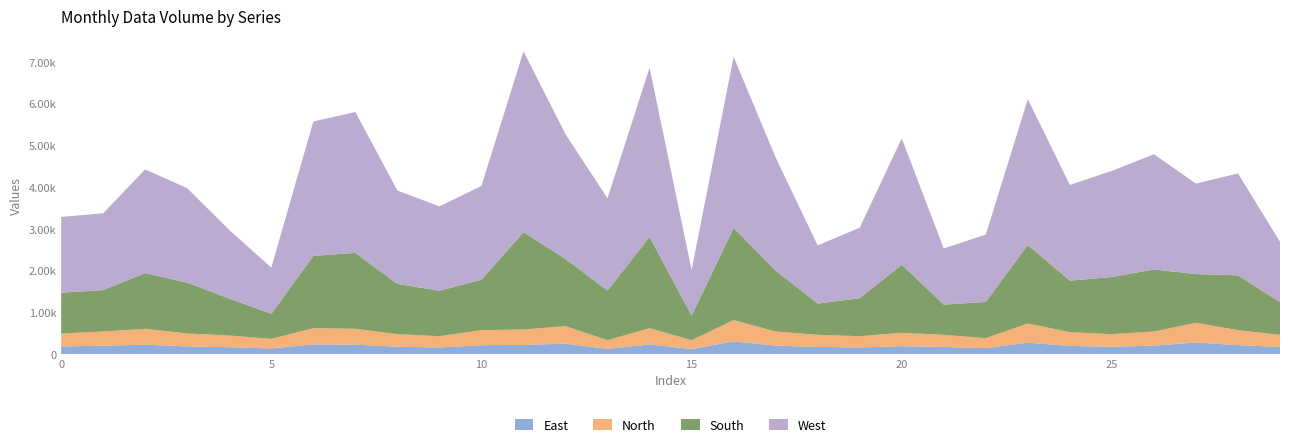

What are all the series names shown in the legend?

East, North, South, West